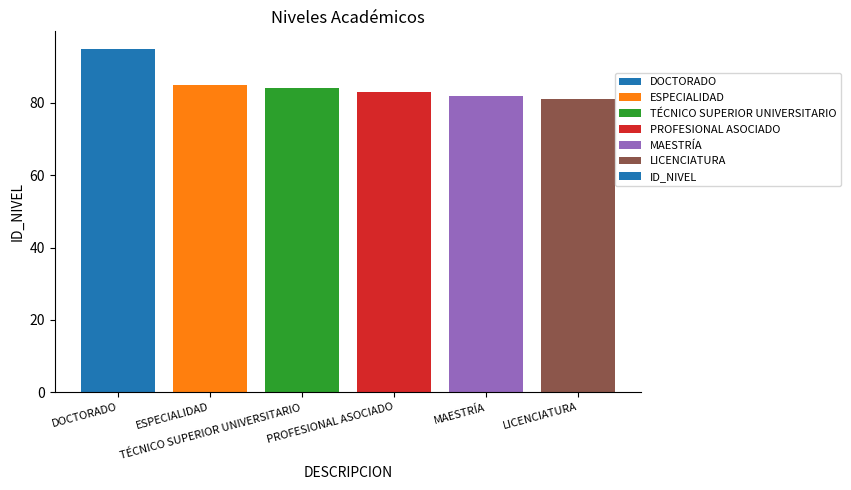

What is the greatest value displayed?

95